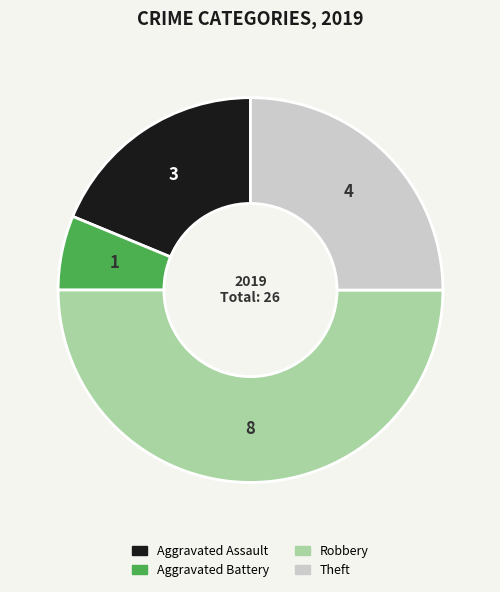

What is the largest slice in the pie chart?

Robbery